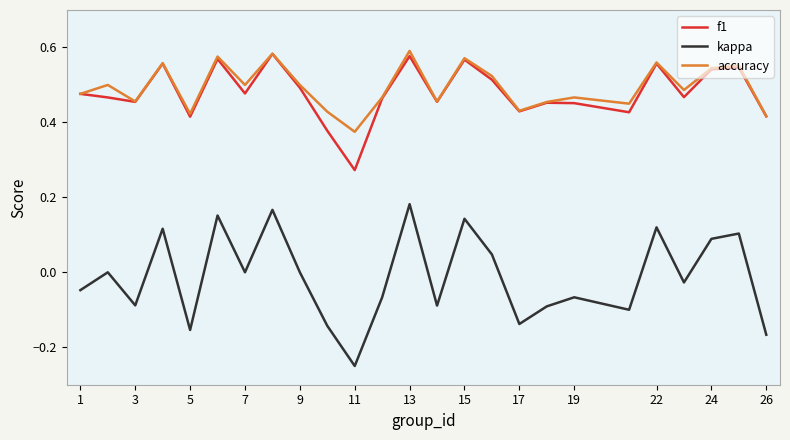

True or false: accuracy and kappa intersect in this chart.

False